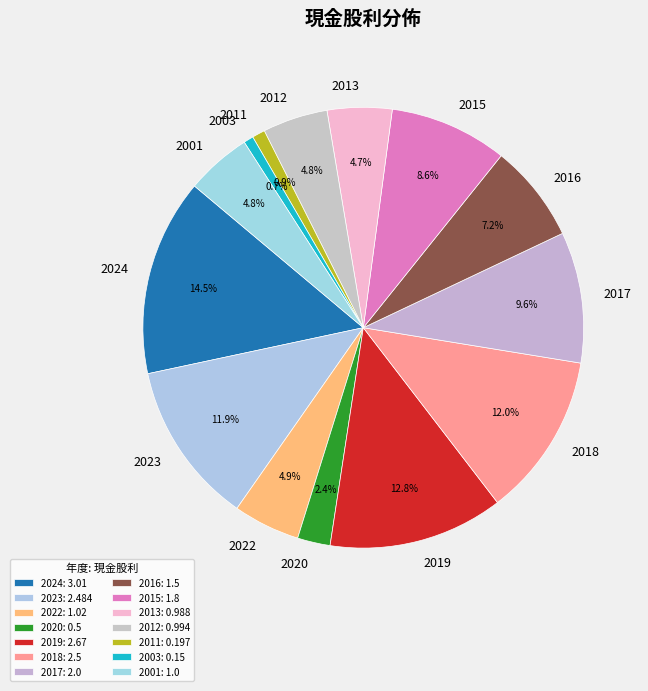

The 2015 slice represents 9% of the pie. True or false?

True